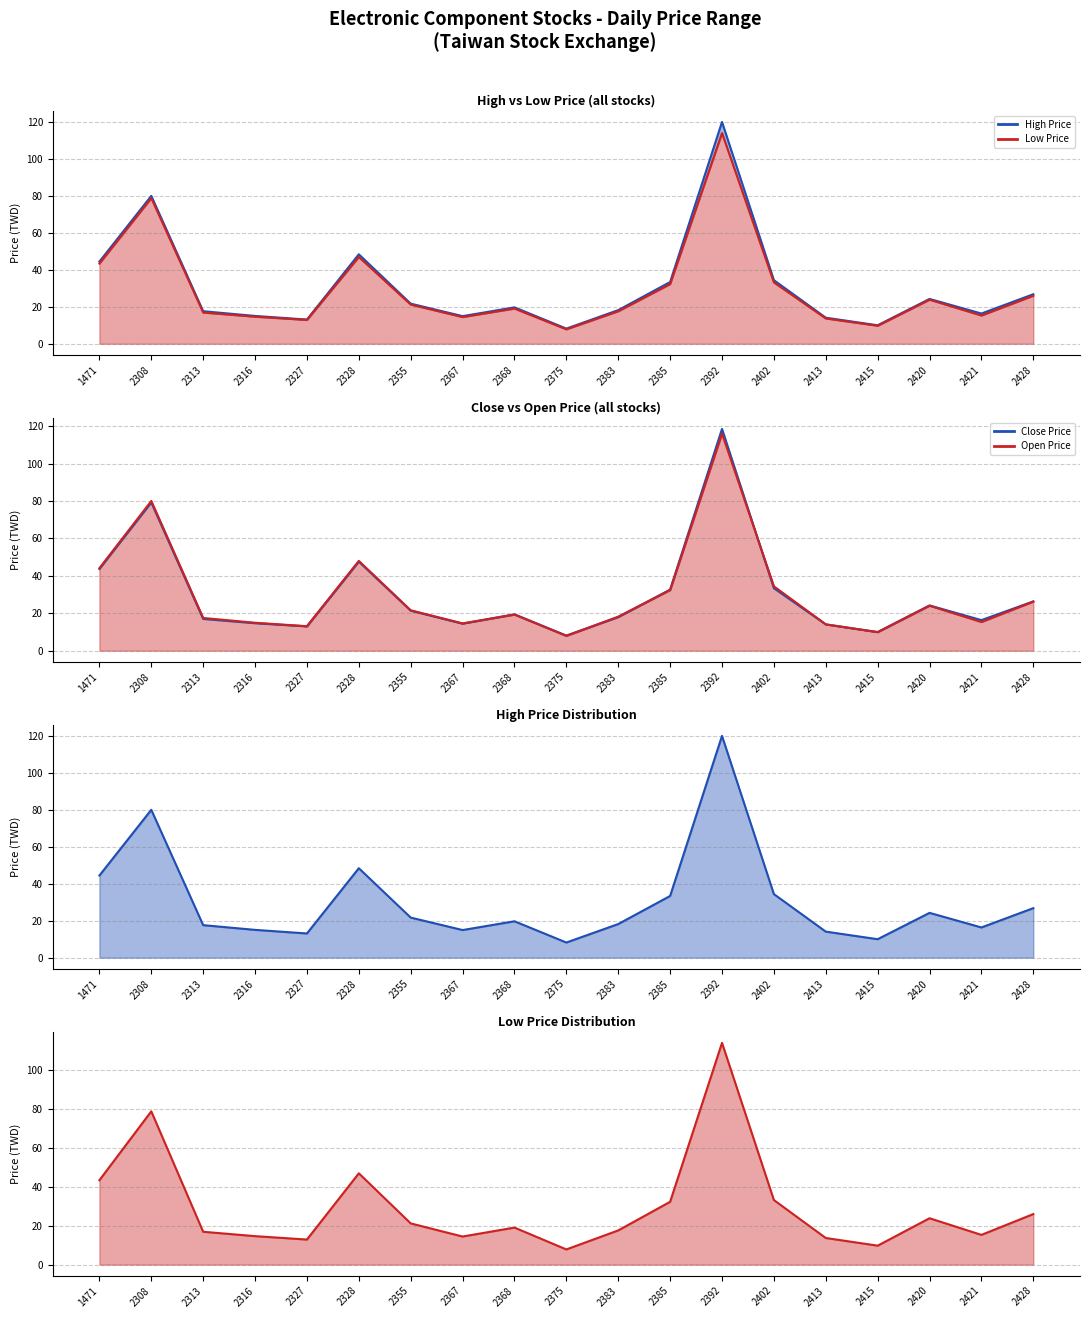

At which category does the chart reach its minimum across all series?

2375